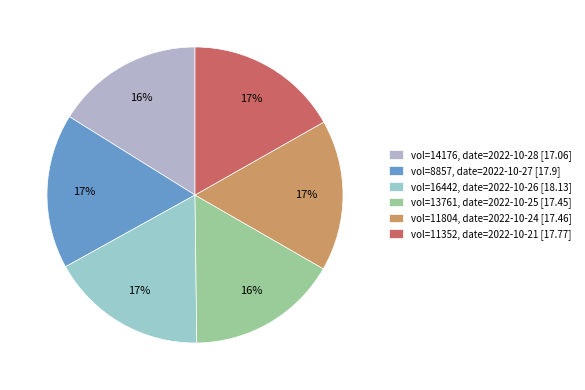

Count the number of slices in the pie.

6